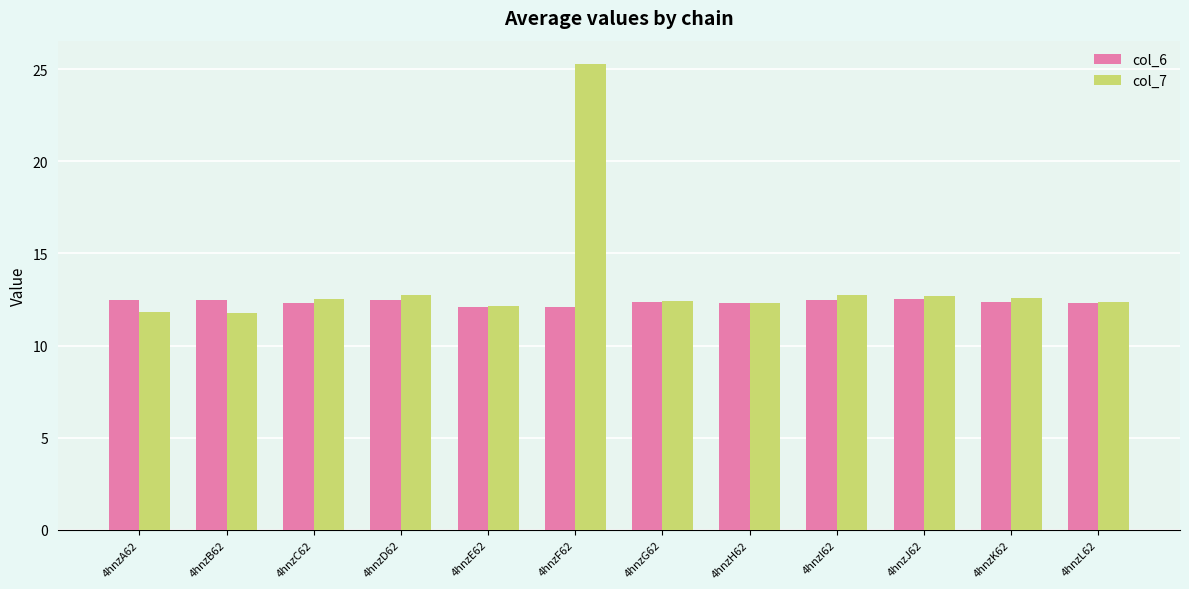

Which series has the largest range (max minus min)?

col_7